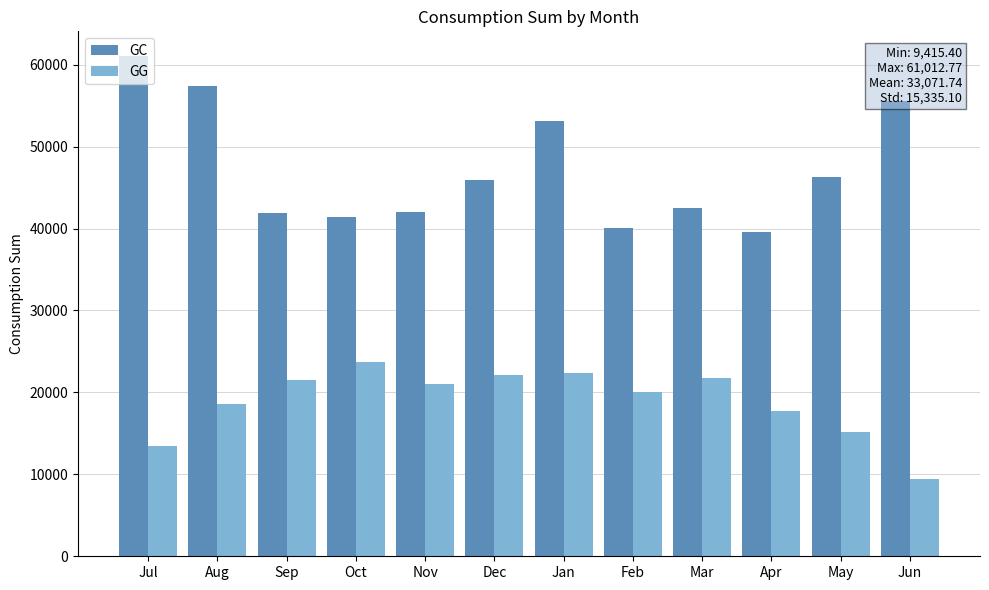

What is the difference between the maximum and minimum values in the GG series?

14302.6